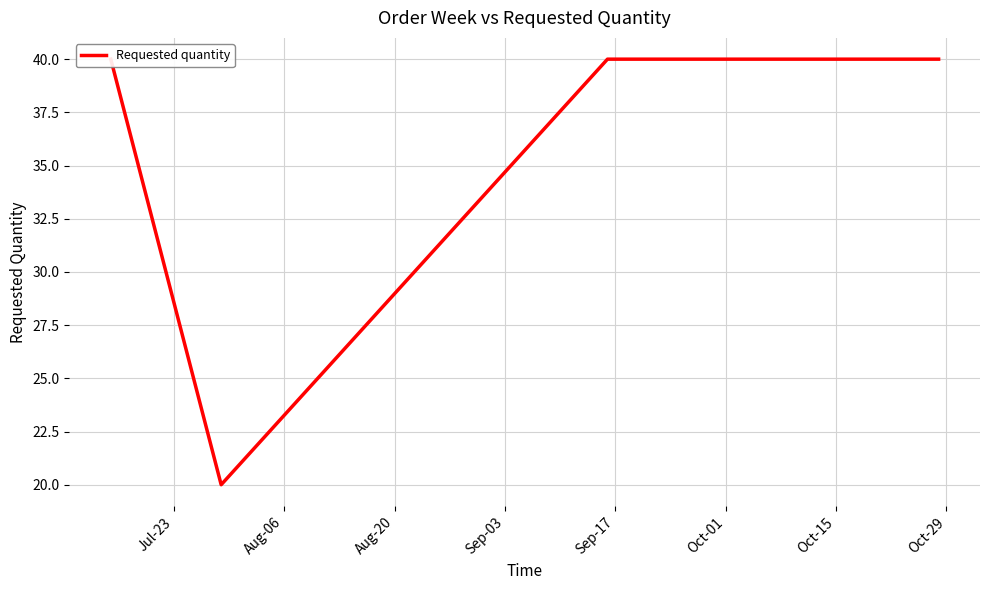

What is the smallest value displayed?

20